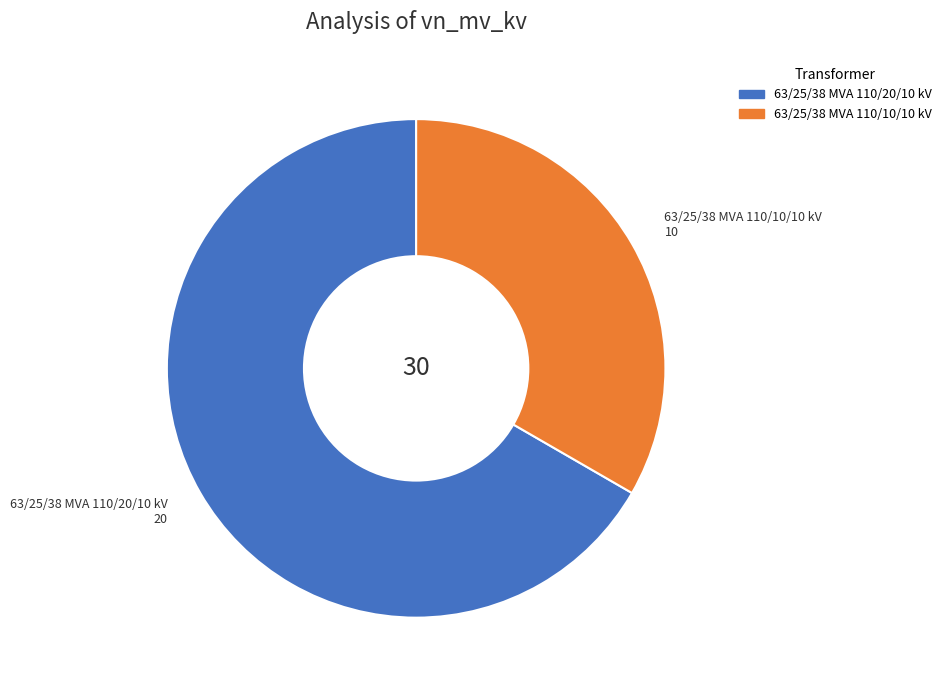

Is it true that 63/25/38 MVA 110/20/10 kV is 67% of the pie?

True